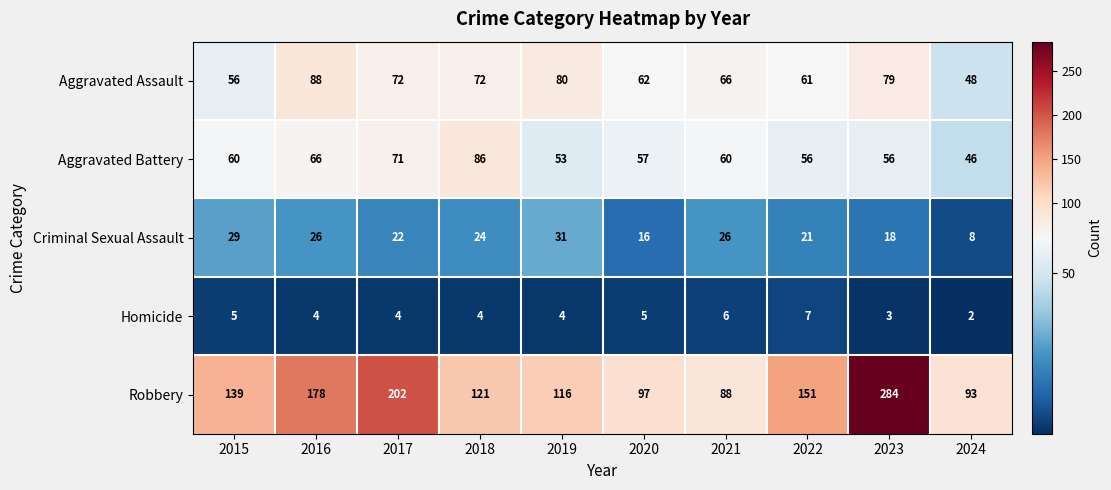

What is the lowest value of the Aggravated Battery series?

46